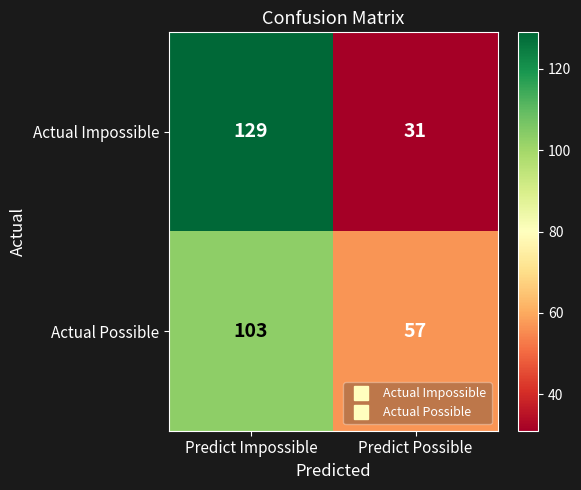

Which category has the highest value across all series?

Predict Impossible